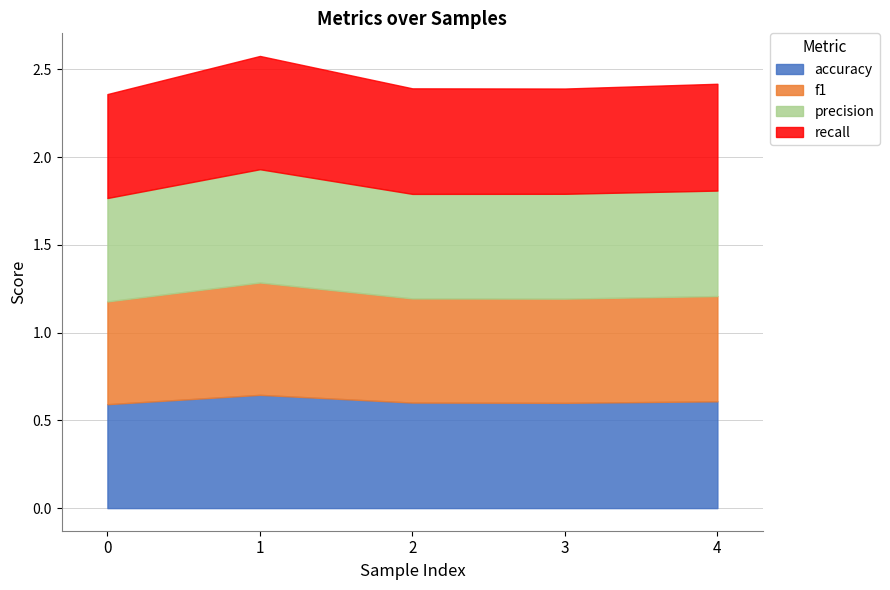

List the labels in order of recall value, largest first.

1, 4, 2, 3, 0